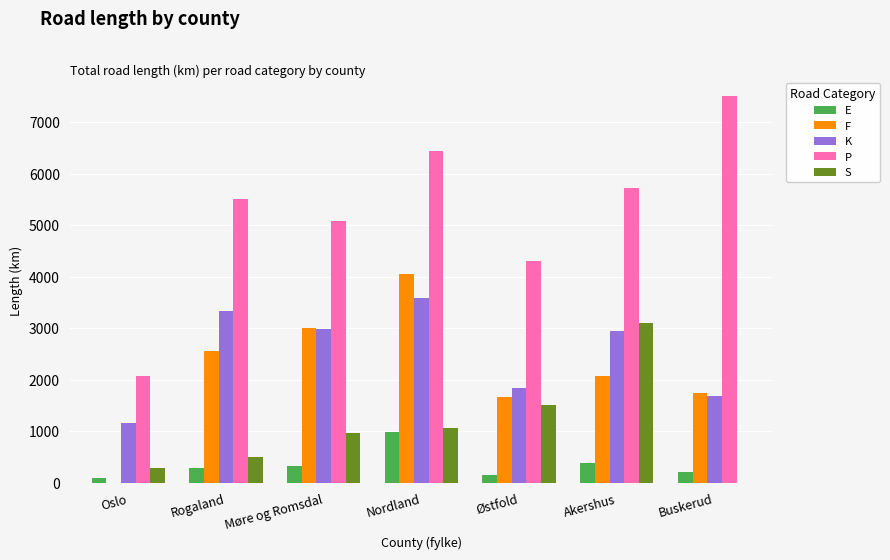

Where does the F series first go above 2078?

Rogaland